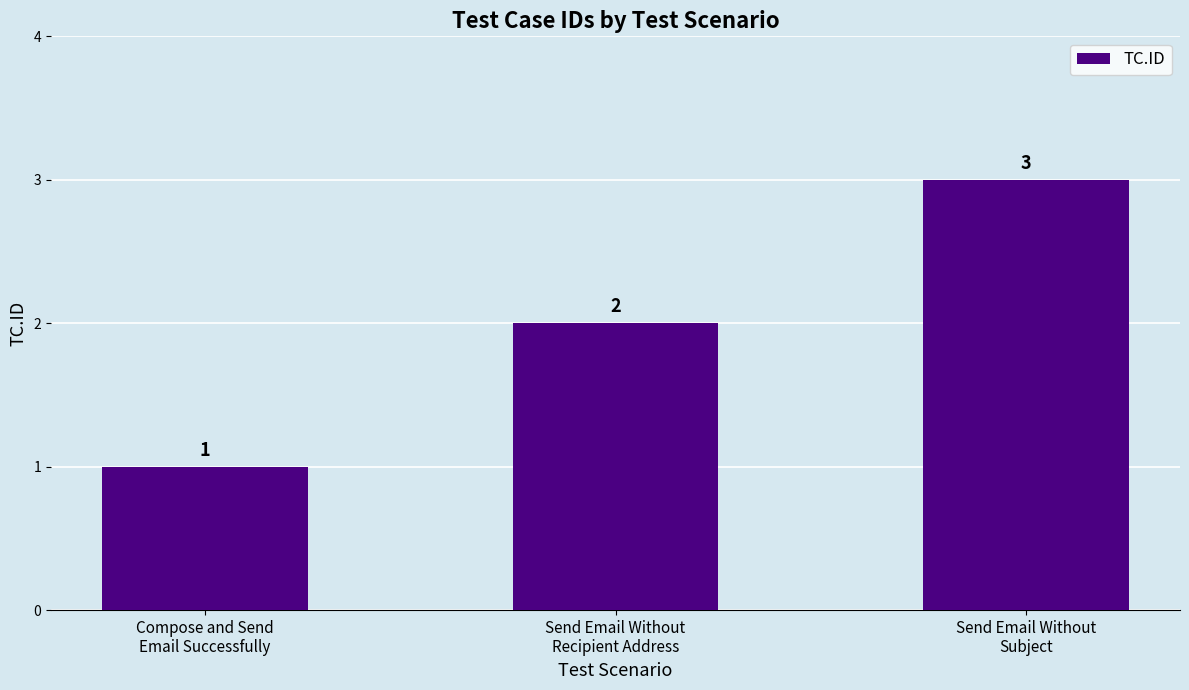

Reading left to right, what are all the values shown in this chart?

Compose and Send
Email Successfully=1	Send Email Without
Recipient Address=2	Send Email Without
Subject=3